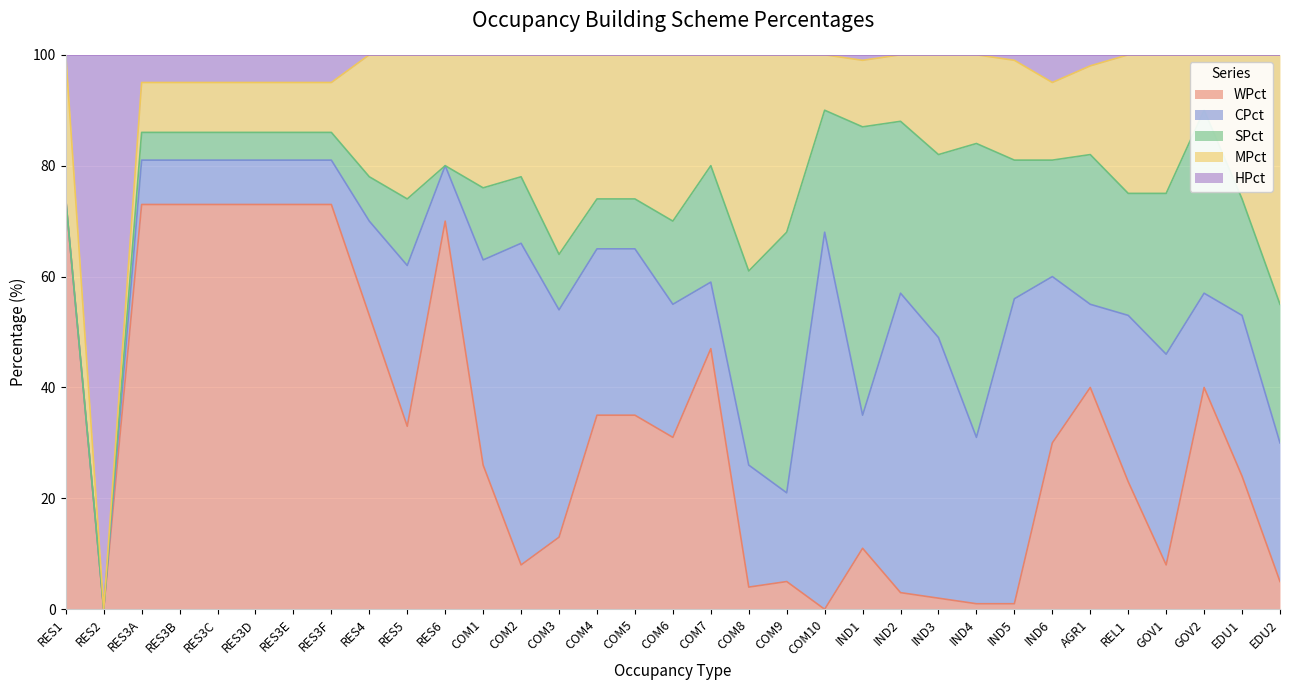

Where is the first local maximum for CPct?

RES5